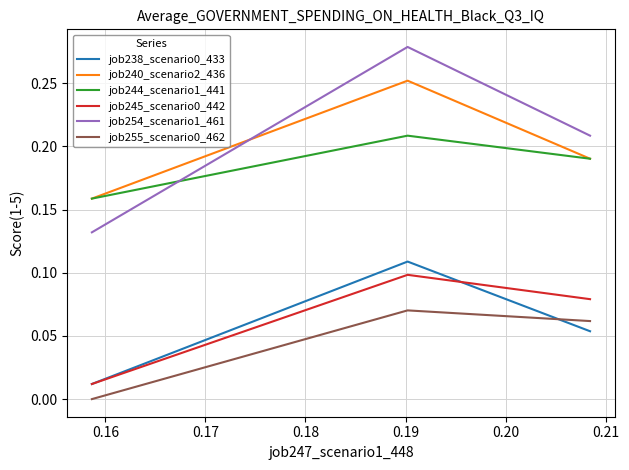

Does the chart display data point markers on the line(s)?

No